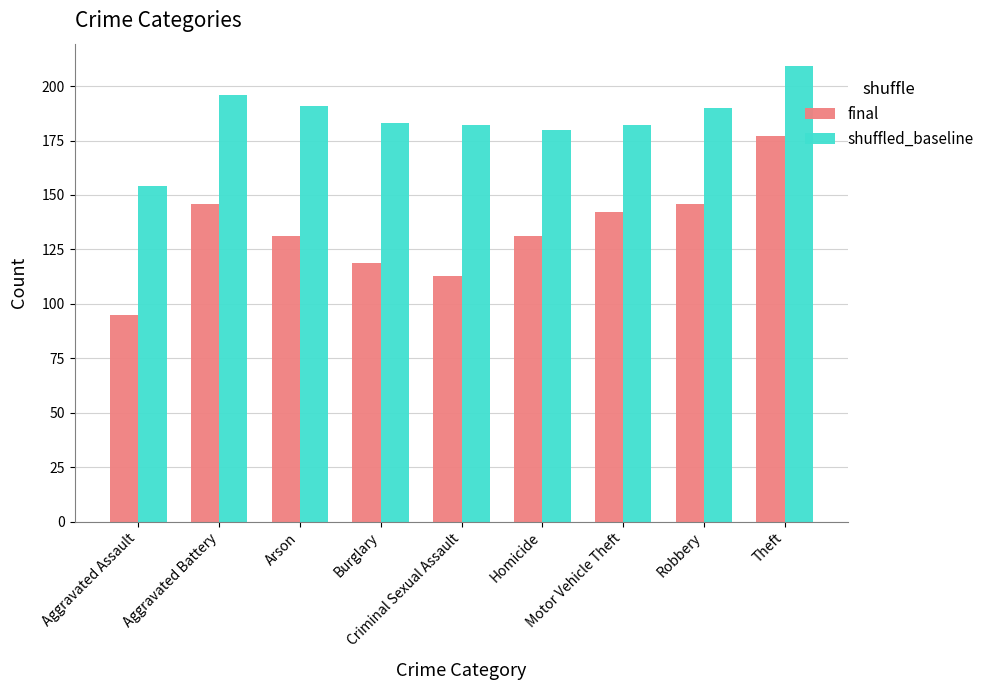

What is the total value across all series at Criminal Sexual Assault?

295